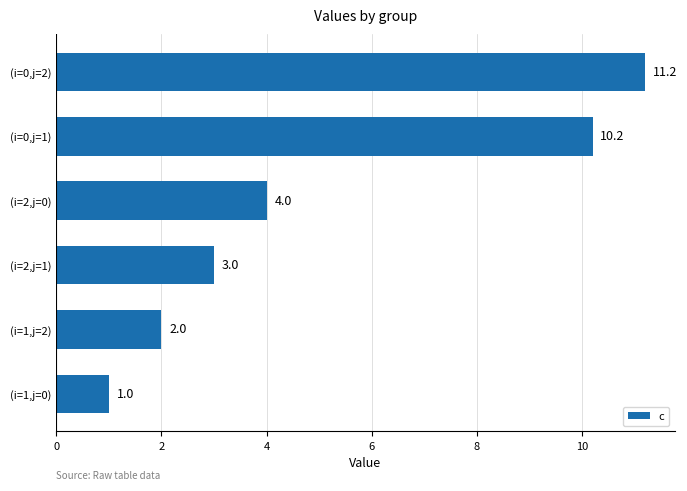

Reading bottom to top, what are all the values shown in this chart?

(i=1,j=0)=1.0	(i=1,j=2)=2.0	(i=2,j=1)=3.0	(i=2,j=0)=4.0	(i=0,j=1)=10.2	(i=0,j=2)=11.2